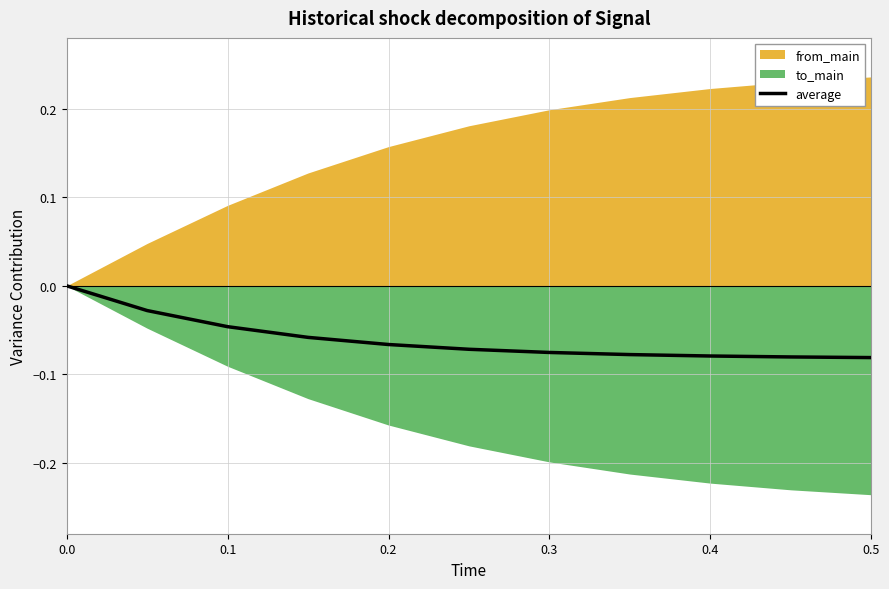

How many lines are shown in the chart?

1